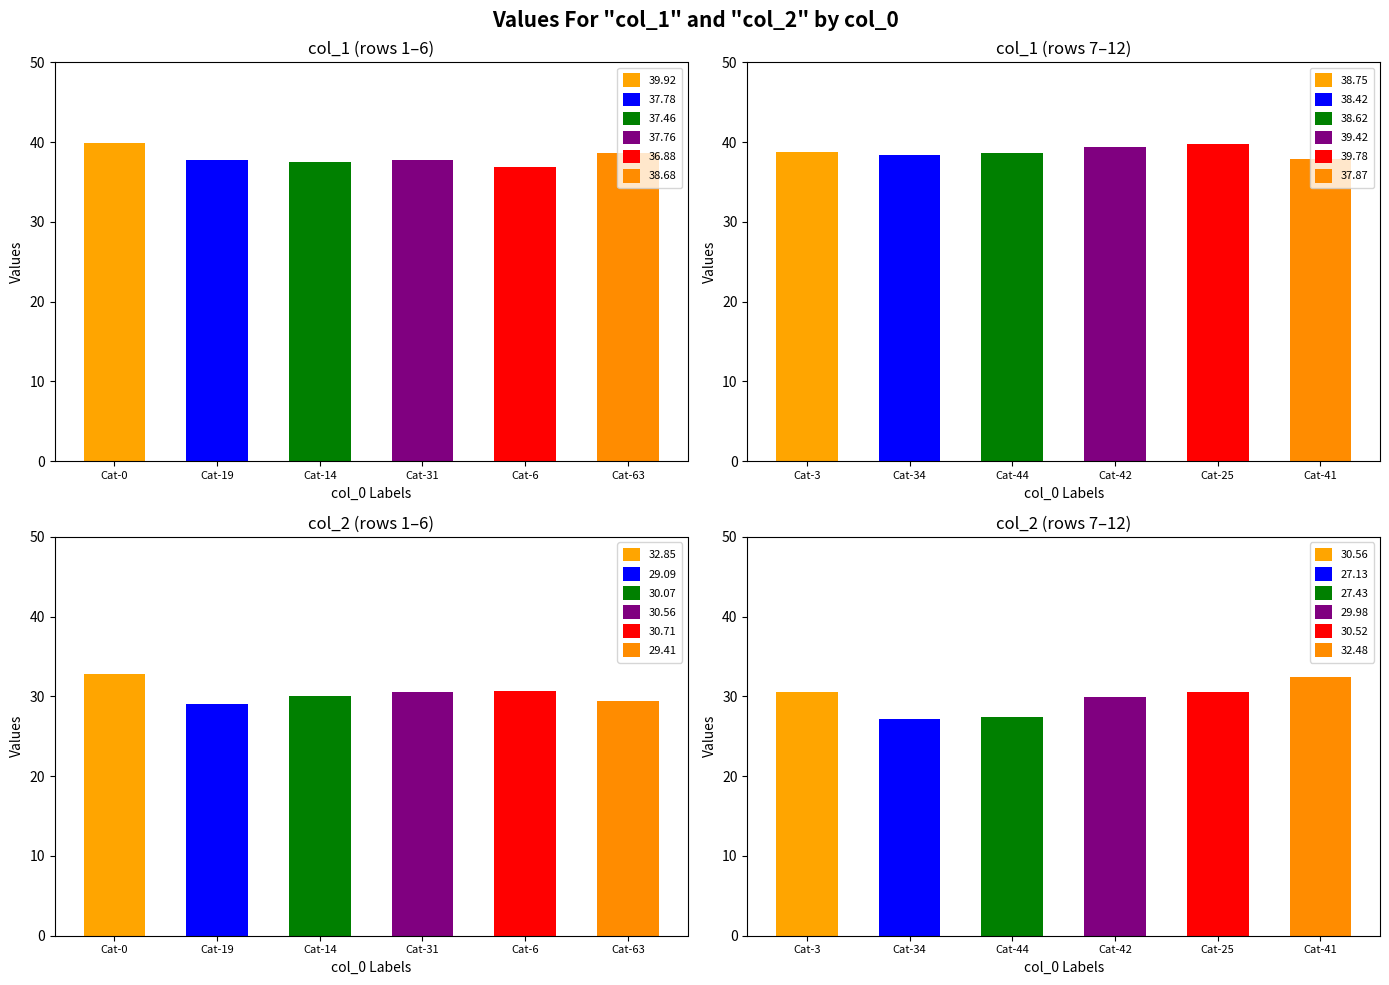

At how many categories does at least one series exceed 36?

12